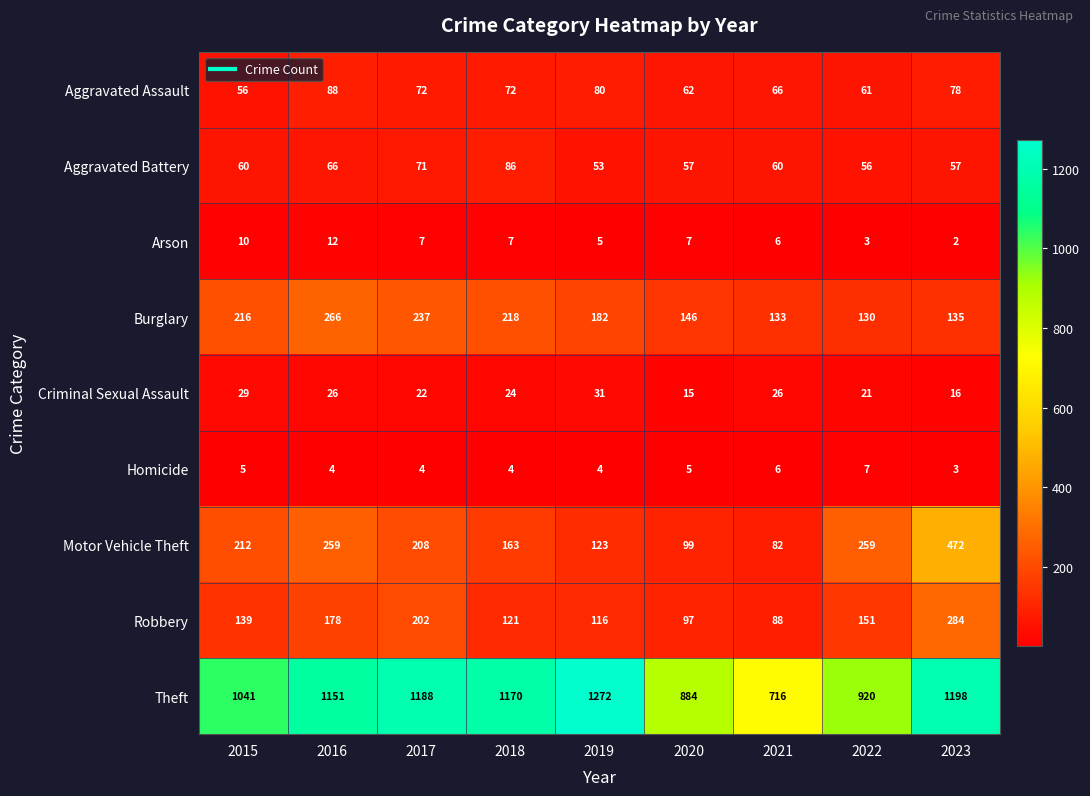

True or false: Motor Vehicle Theft has a value of 28 at 2020.

False